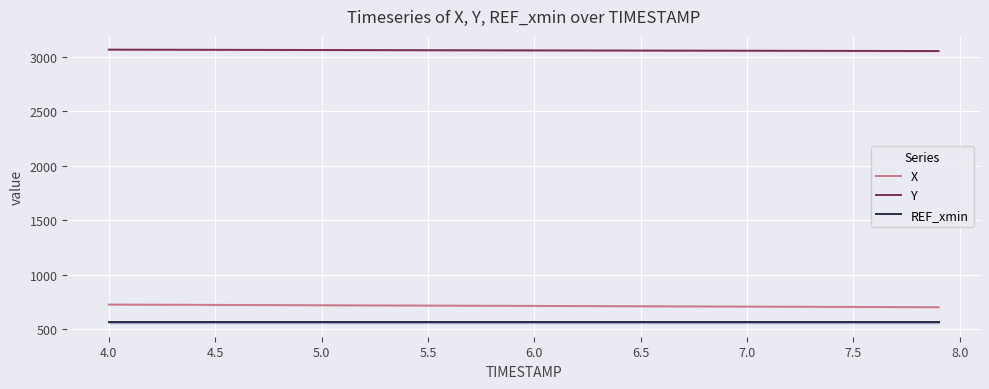

True or false: Y and REF_xmin intersect in this chart.

False